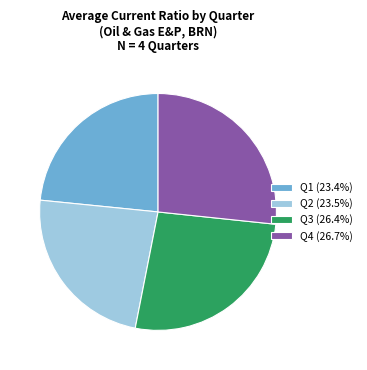

What is the ratio of the value at Q1 (23.4%) to the value at Q3 (26.4%)?

0.9